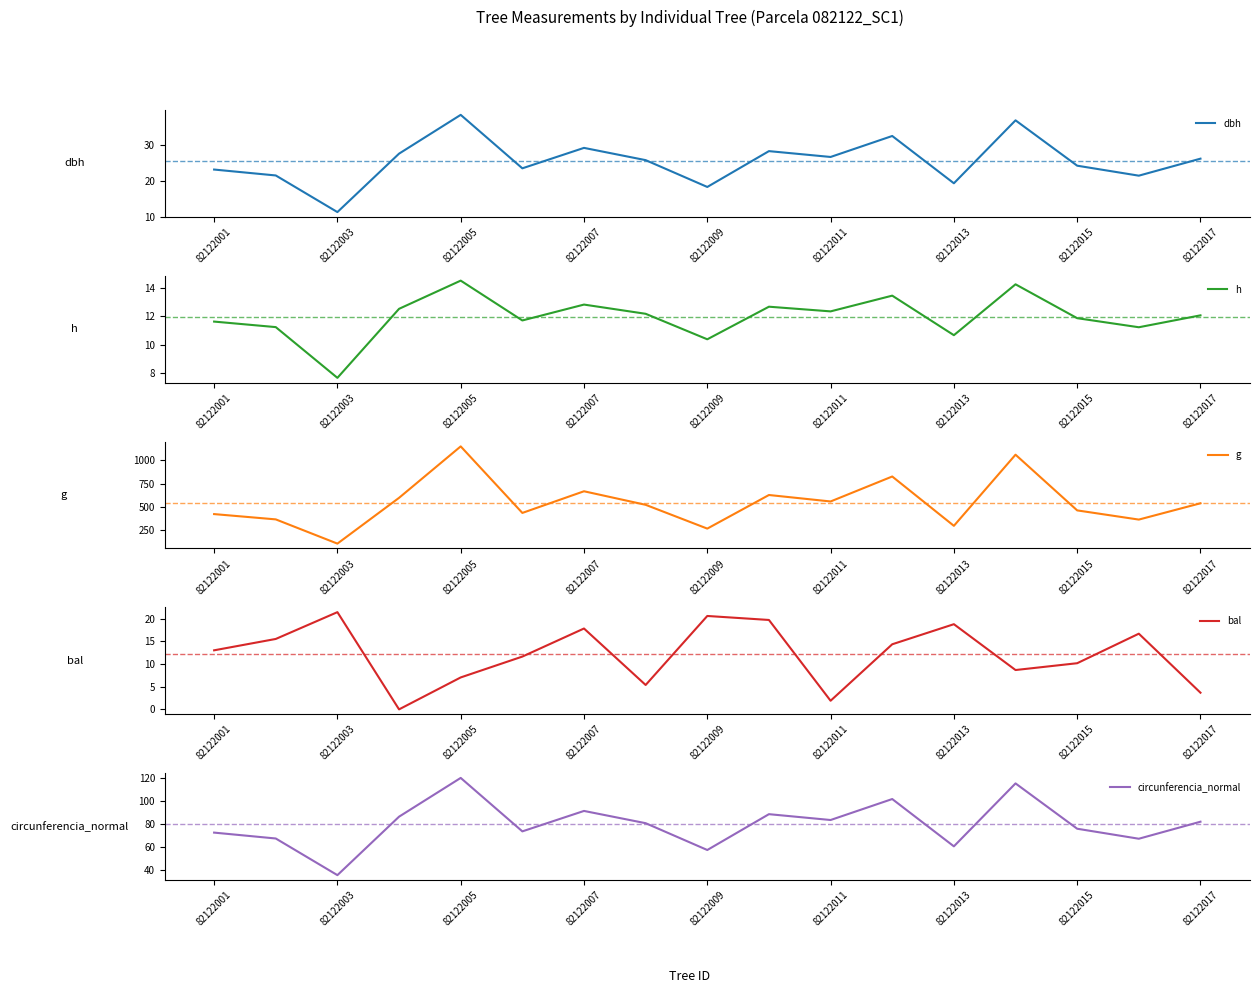

Rank the series by their maximum value, from highest to lowest.

g, circunferencia_normal, dbh, bal, h